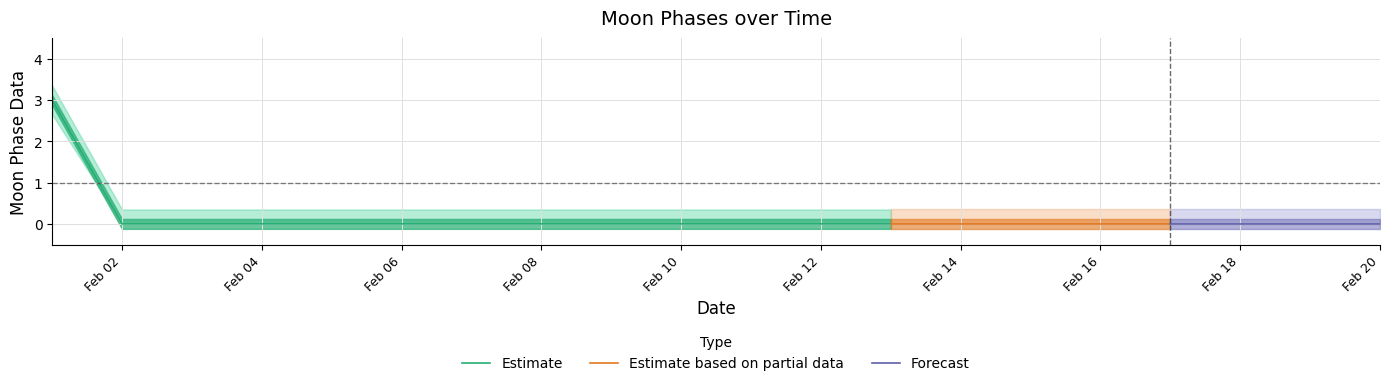

Which has a higher value, 2022-02-08 or 2022-02-12?

2022-02-08